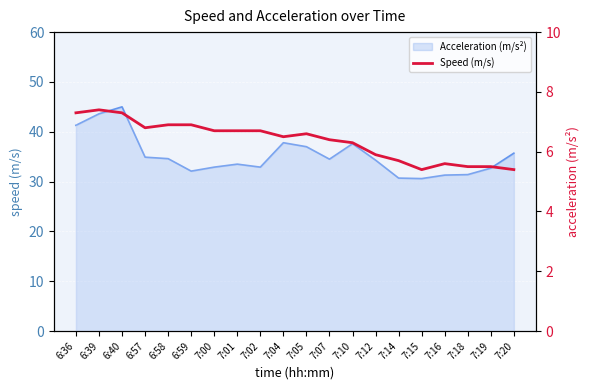

How many data points does each series have?

20